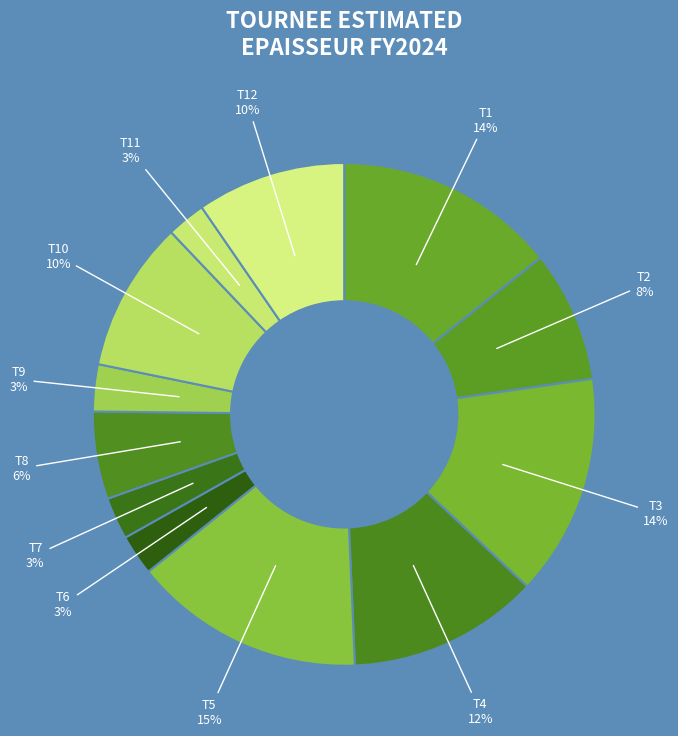

How many slices are in this pie chart?

12